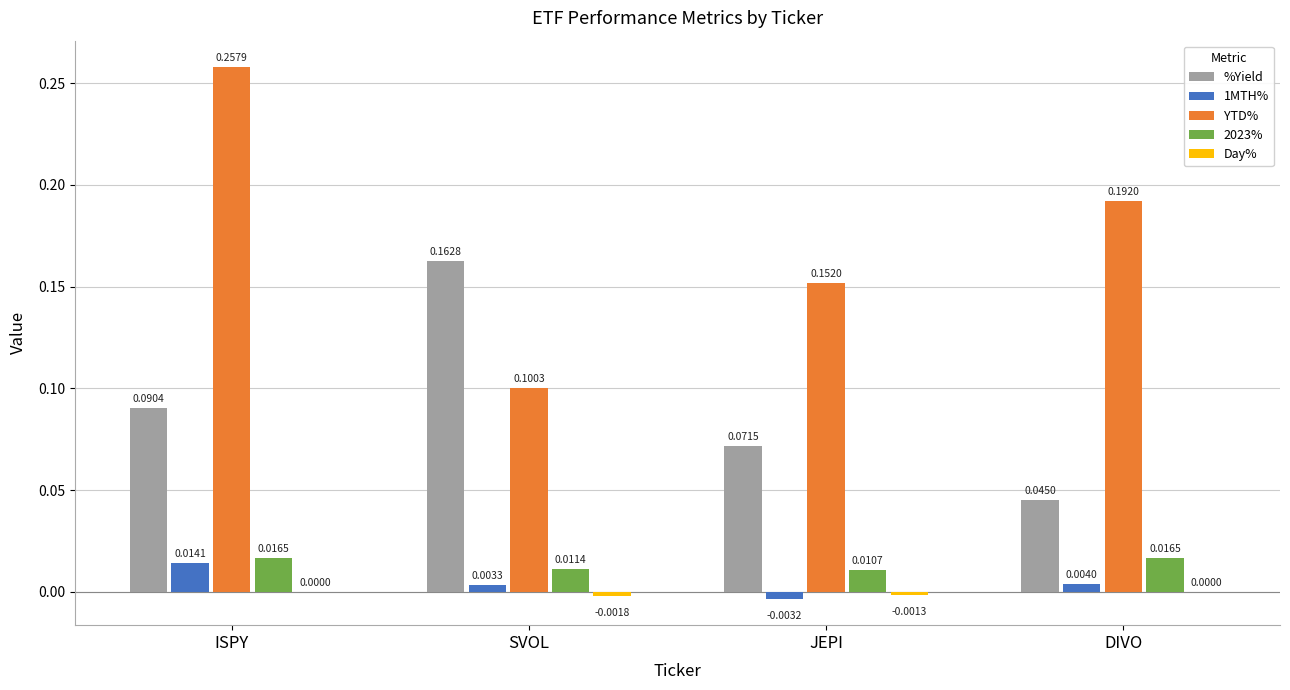

Which category has the highest value in the 1MTH% series?

ISPY